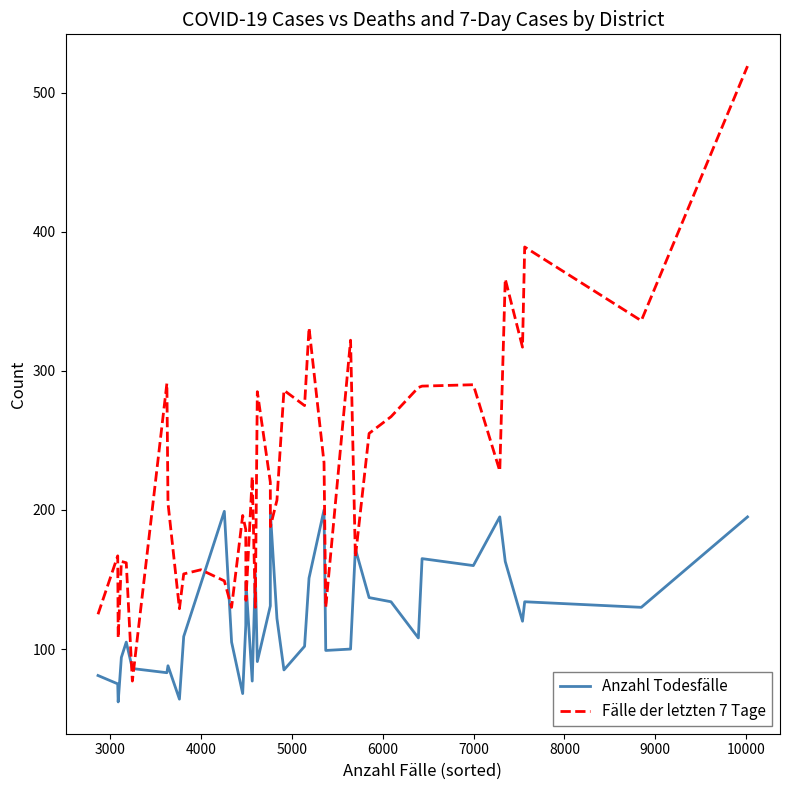

What is the sum of all Fälle der letzten 7 Tage values?

9076